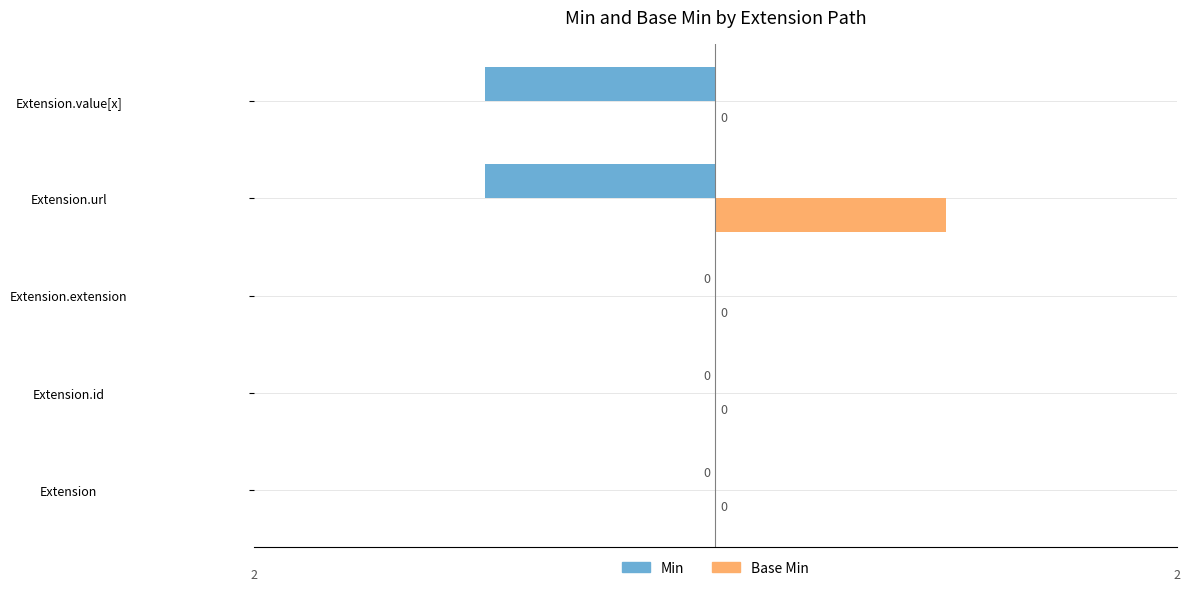

How many Min values are between -1 and 0?

5